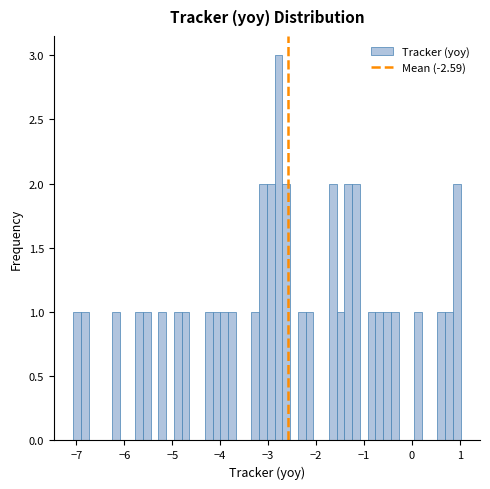

Read against the x-axis, roughly where is the centre of the tallest bar?

-2.8